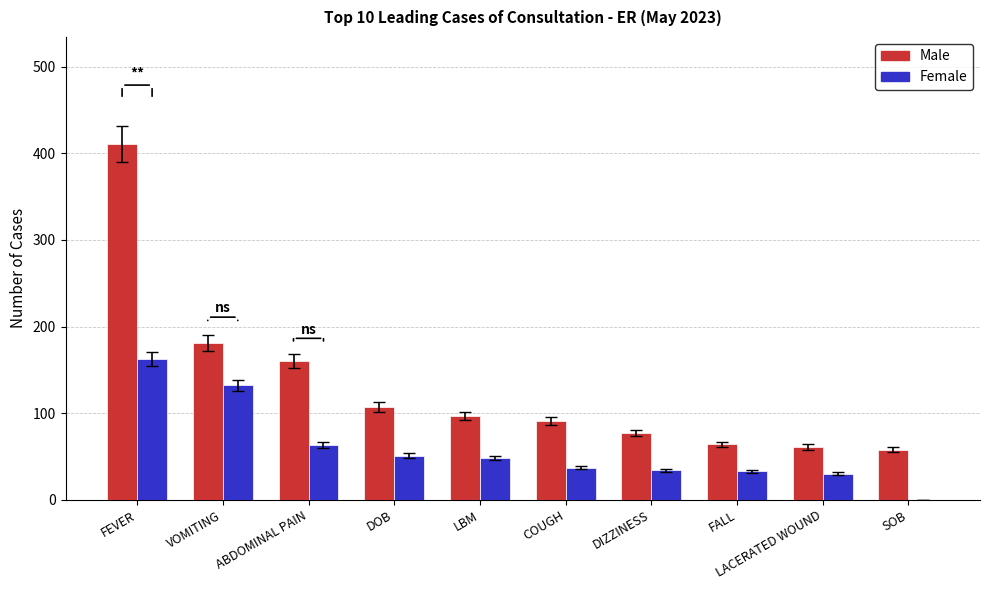

What is the sum of all Male values?

1307